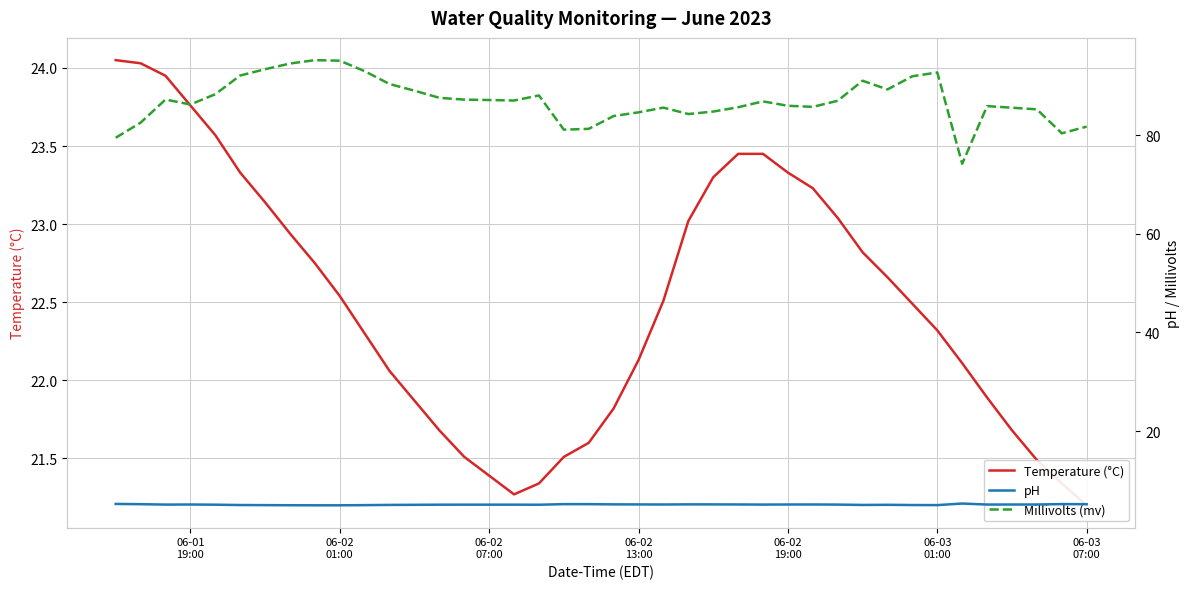

In pH, how many points are lower than both neighbors (excluding endpoints)?

8